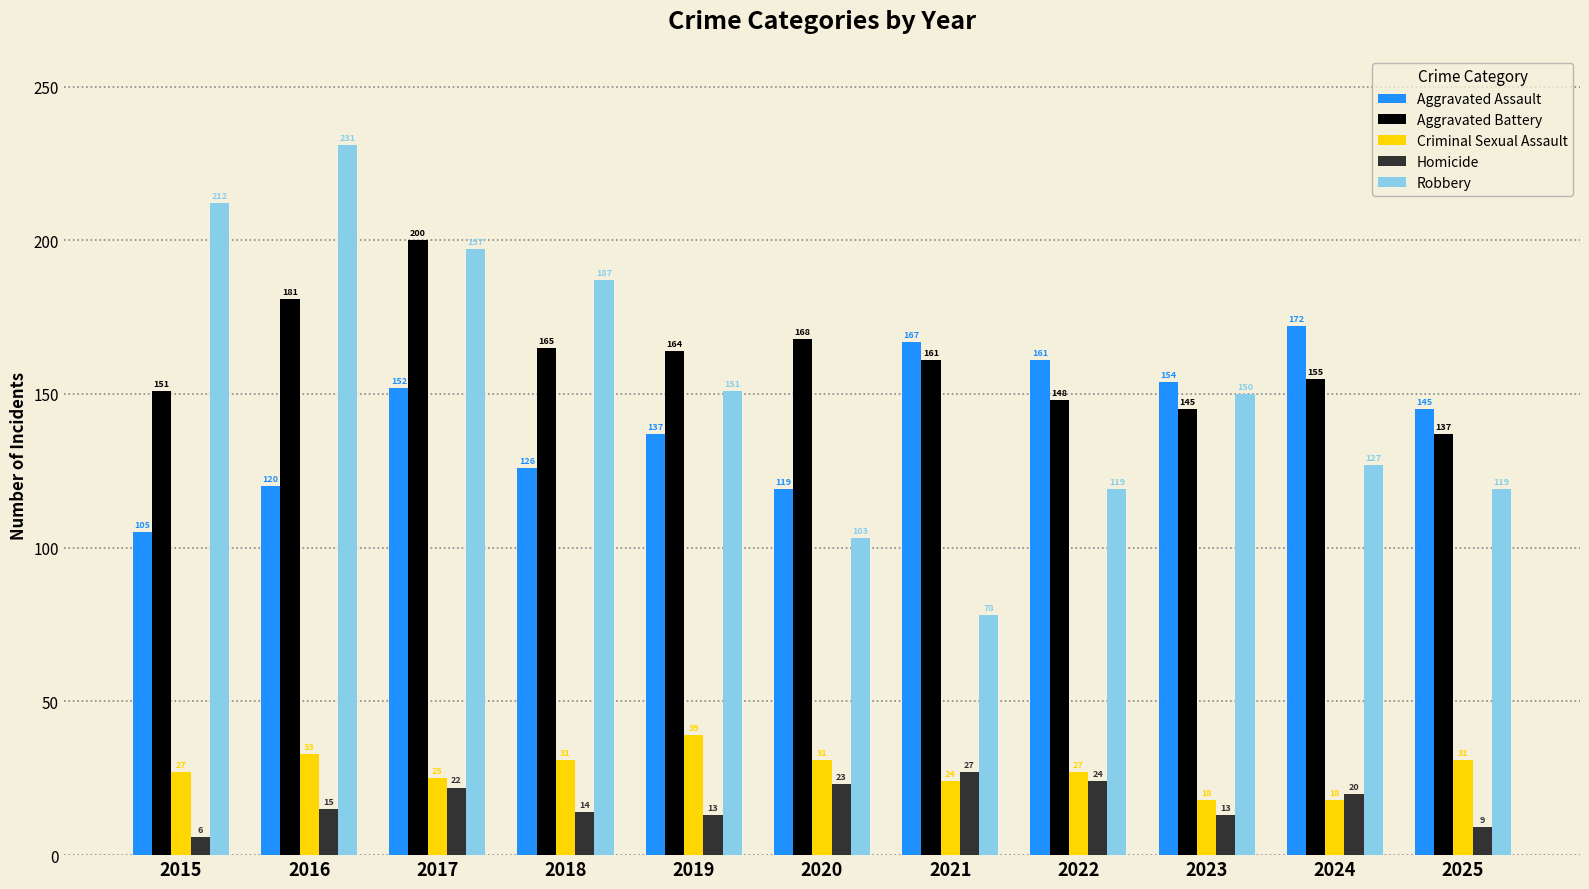

True or false: Aggravated Assault has a value of 203 at 2020.

False